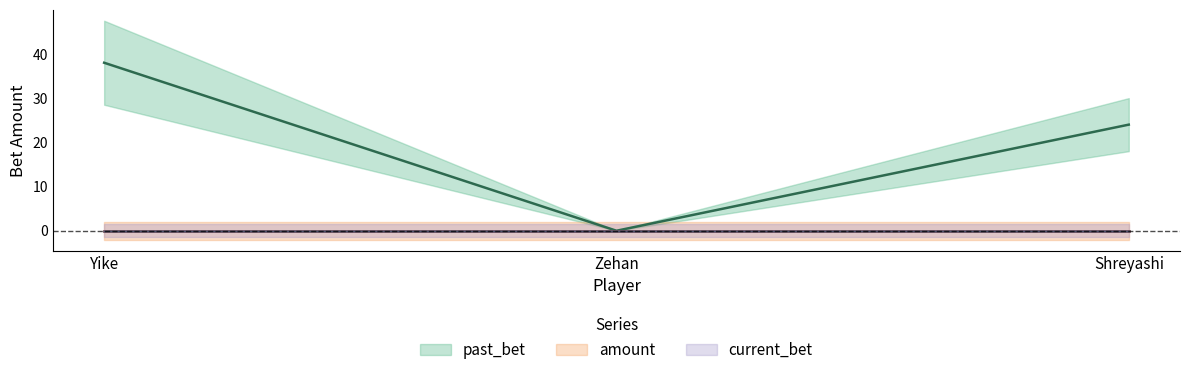

What is the total value across all series at Shreyashi?

24